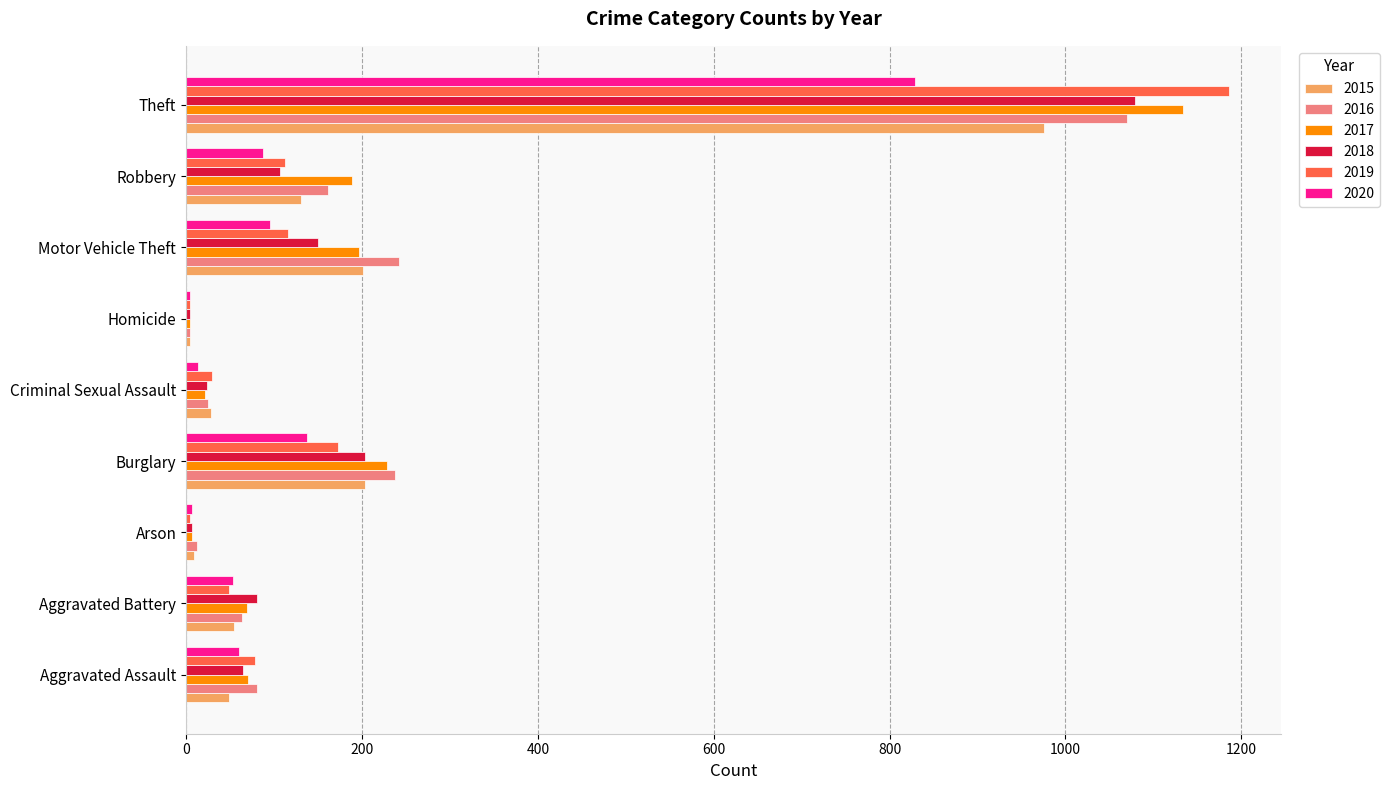

What is the greatest value displayed?

1186